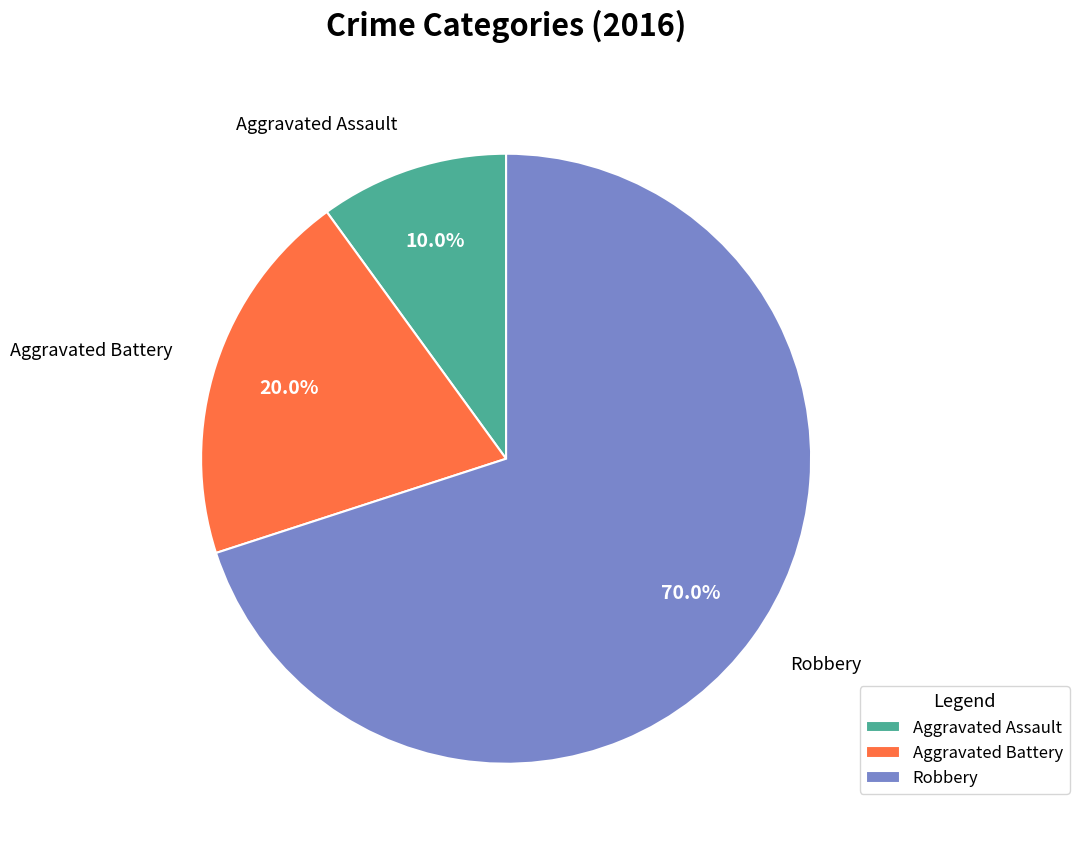

Count the number of slices in the pie.

3